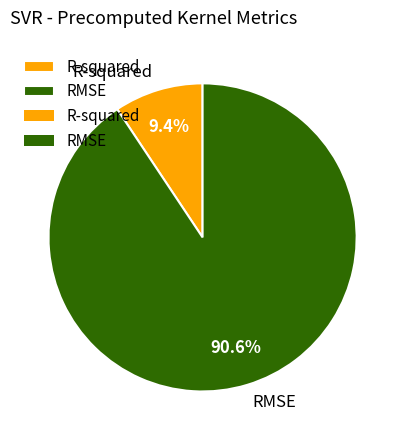

Is it true that R-squared is 9% of the pie?

True